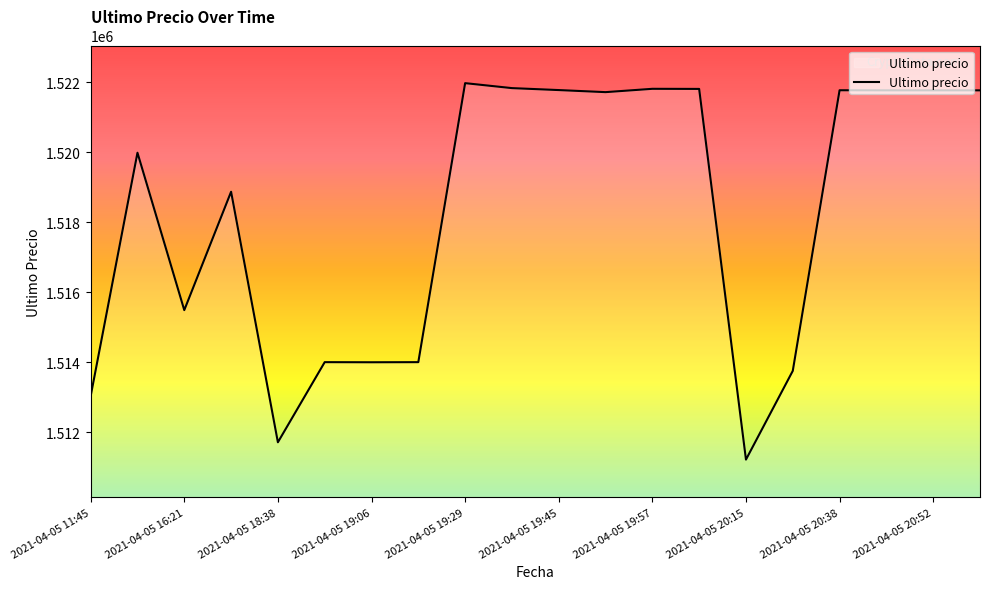

What is the difference between the maximum and minimum values?

10759.0